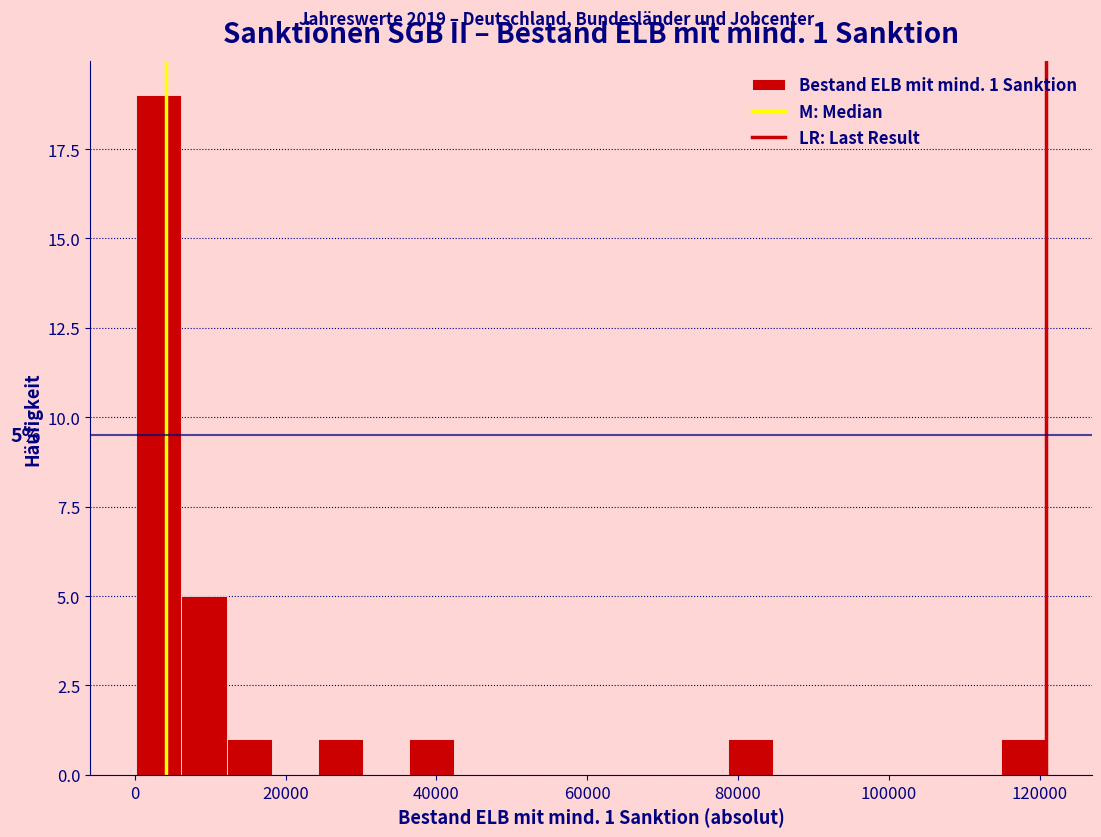

Read against the x-axis, roughly where is the centre of the tallest bar?

4000